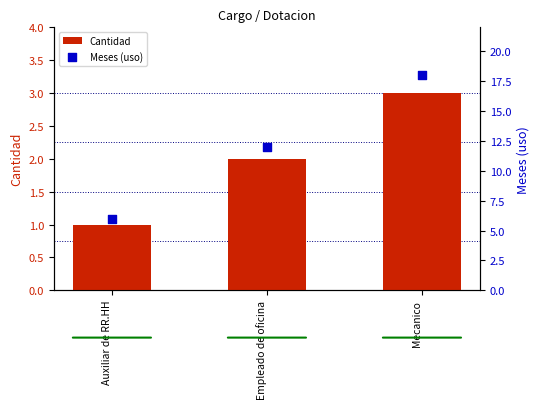

Which series has the largest total across all categories?

Meses (uso)